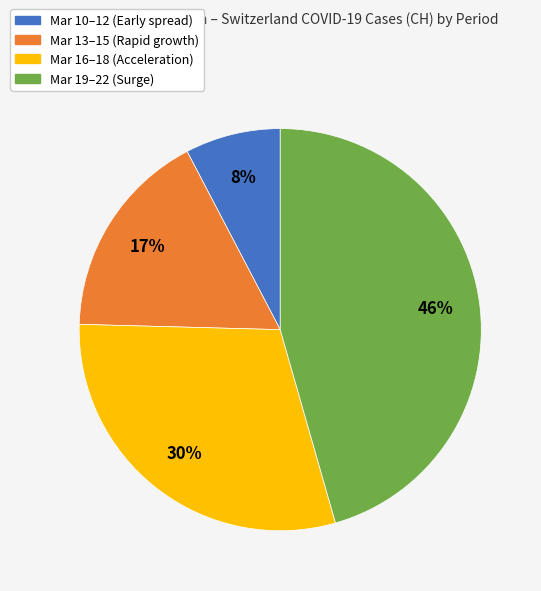

Does any single category account for the majority?

No